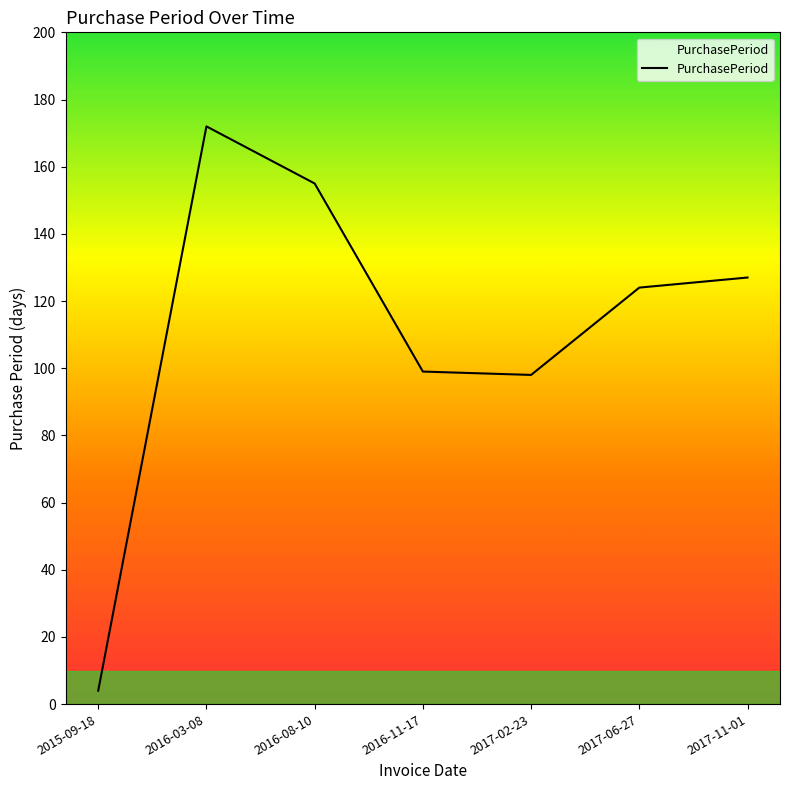

The value at 2016-11-17 is 38. True or false?

False